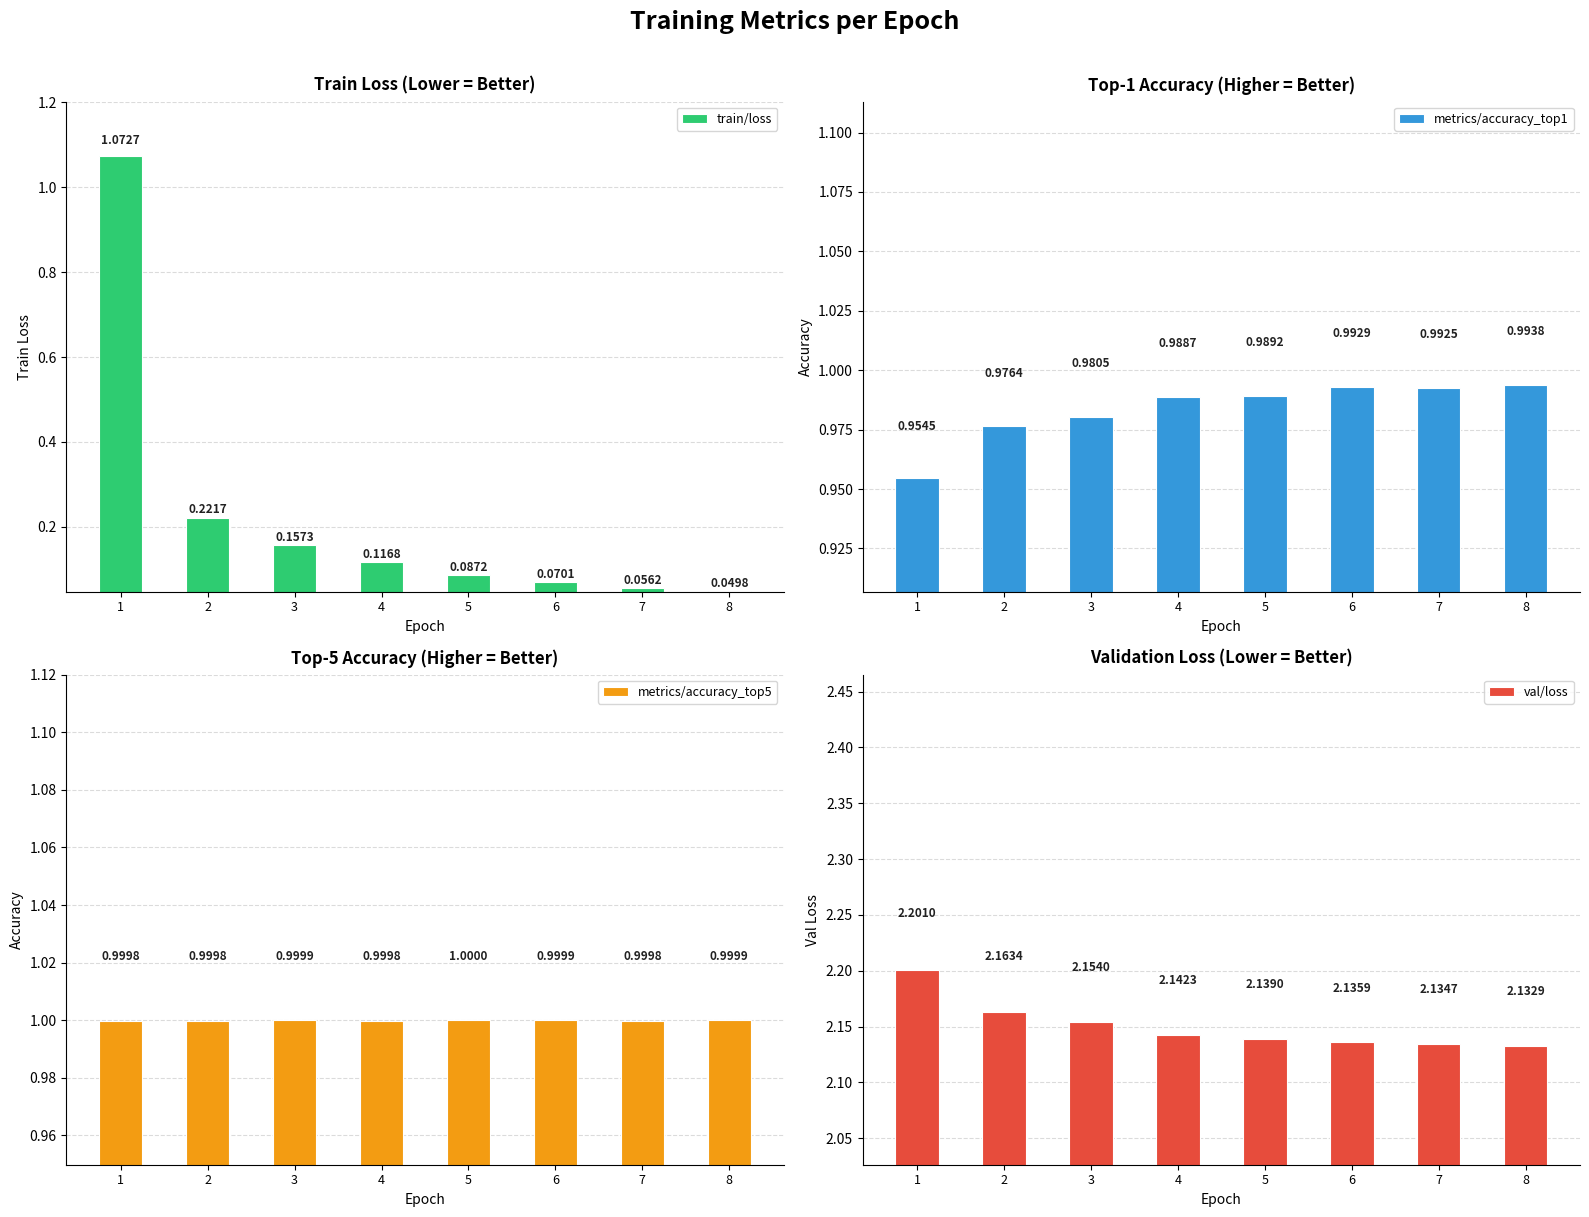

What is the value of the val/loss bar at the 8th from the left?

2.1